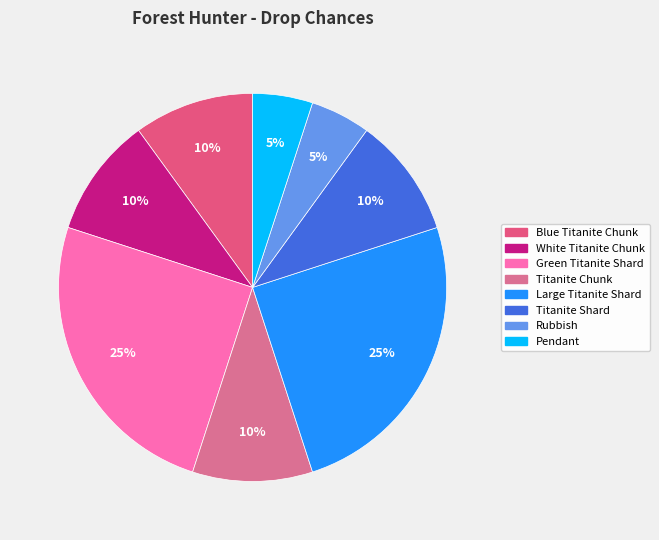

Rank the categories by value from lowest to highest.

Rubbish, Pendant, Blue Titanite Chunk, White Titanite Chunk, Titanite Chunk, Titanite Shard, Green Titanite Shard, Large Titanite Shard